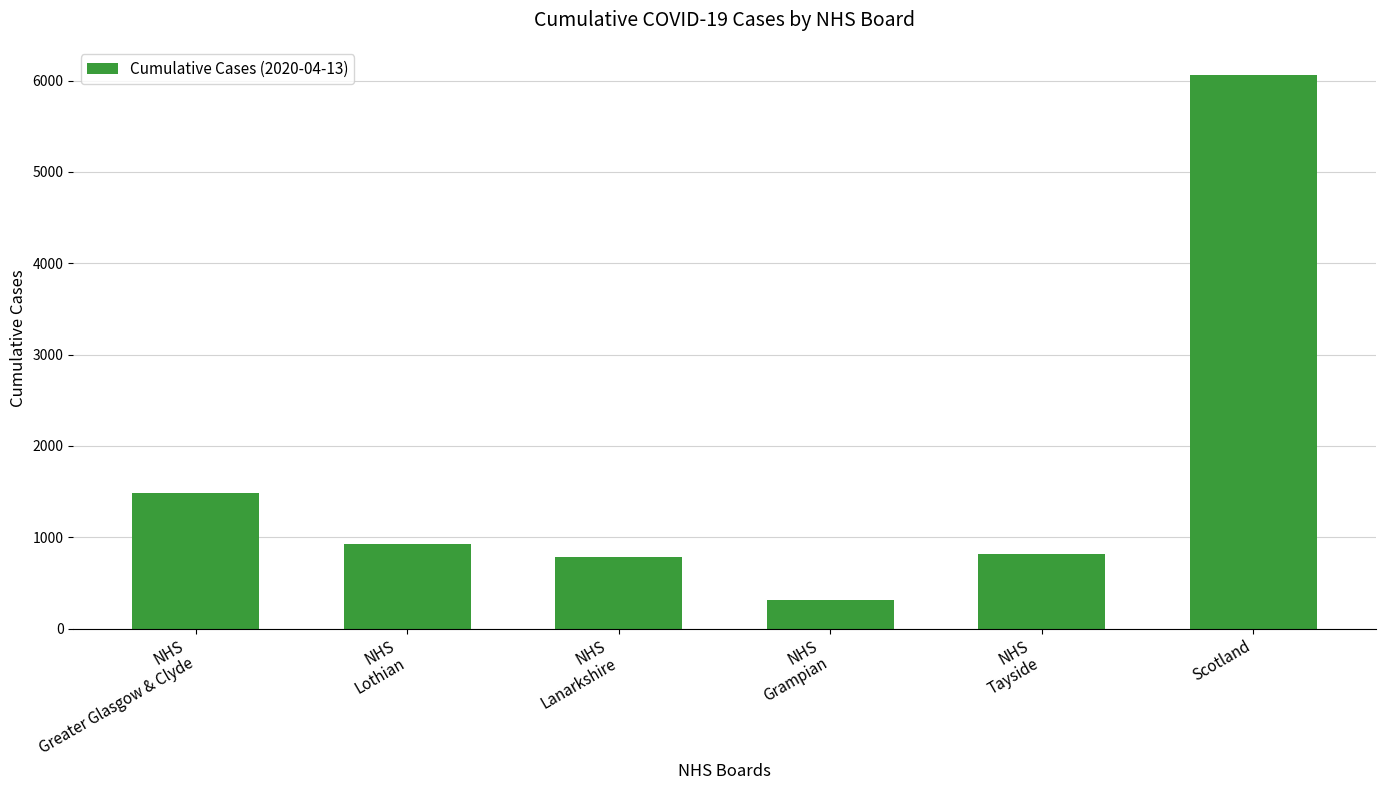

What is the maximum value shown in the chart?

6067